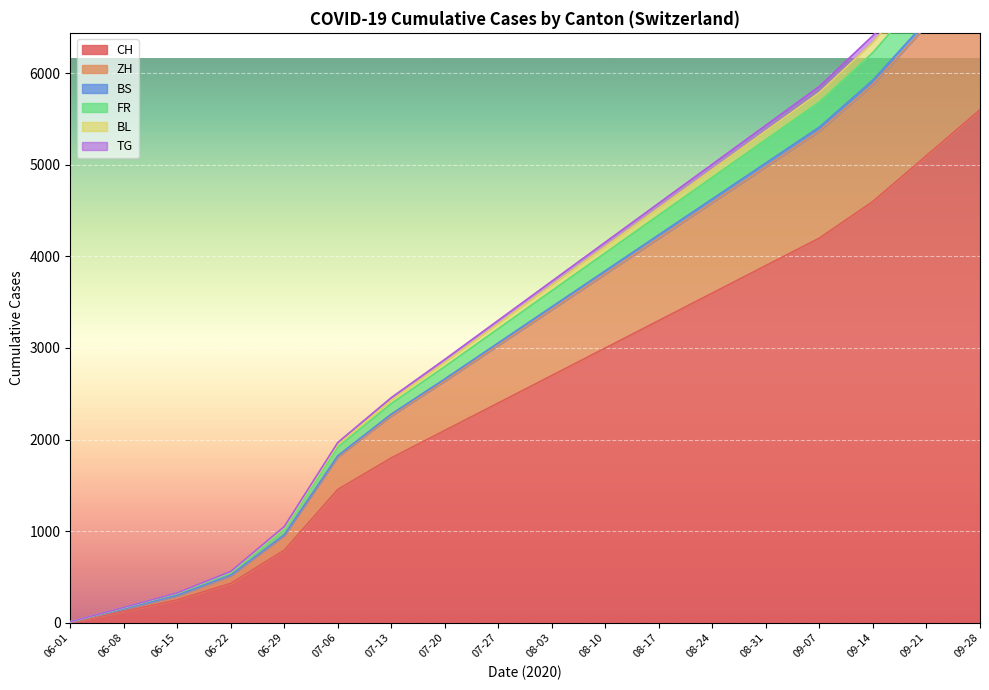

What are all the series names shown in the legend?

CH, ZH, BS, FR, BL, TG